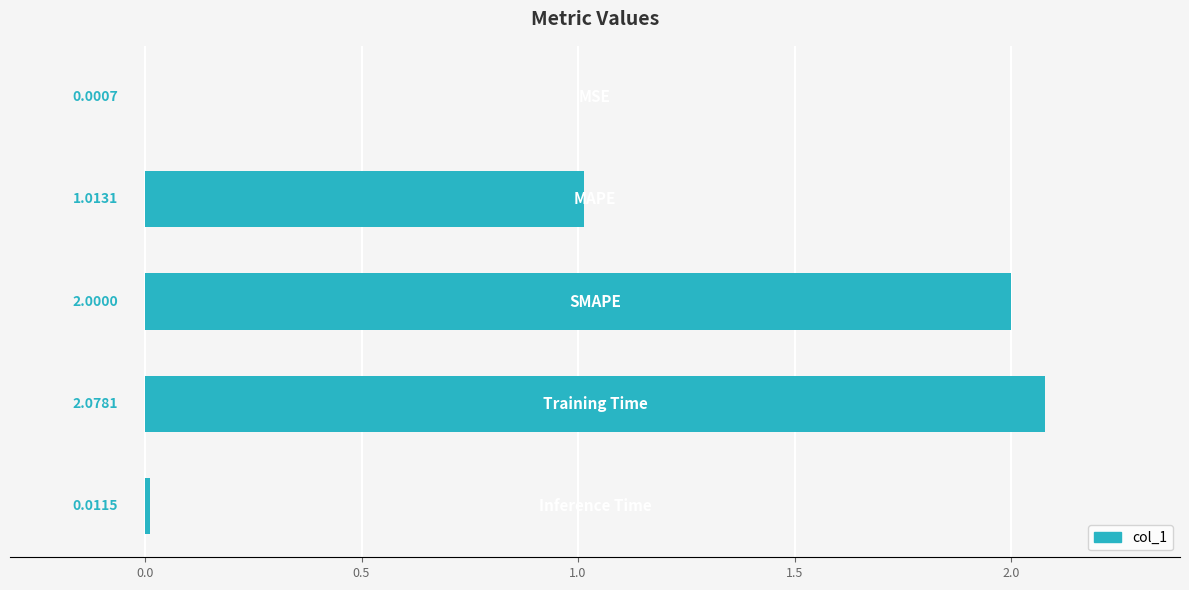

What is the sum of all values?

5.1